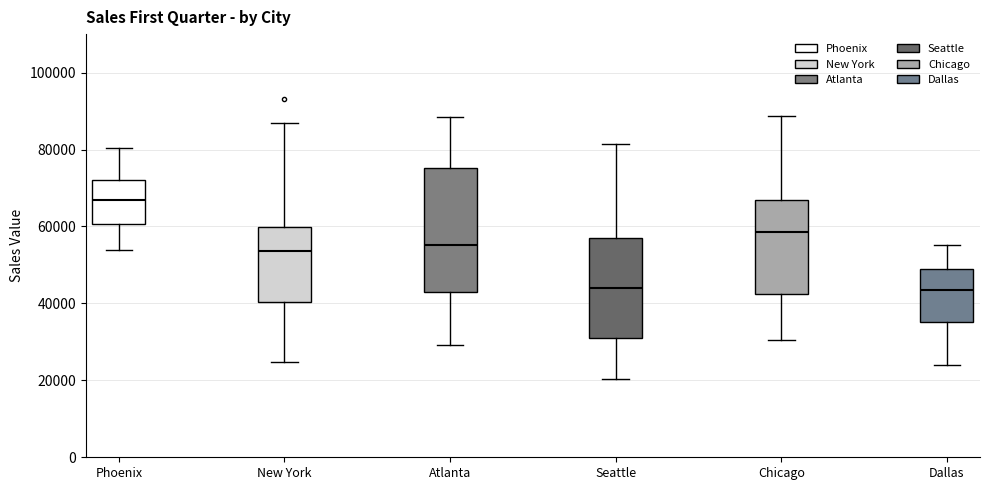

Which box's median line is the highest?

Phoenix